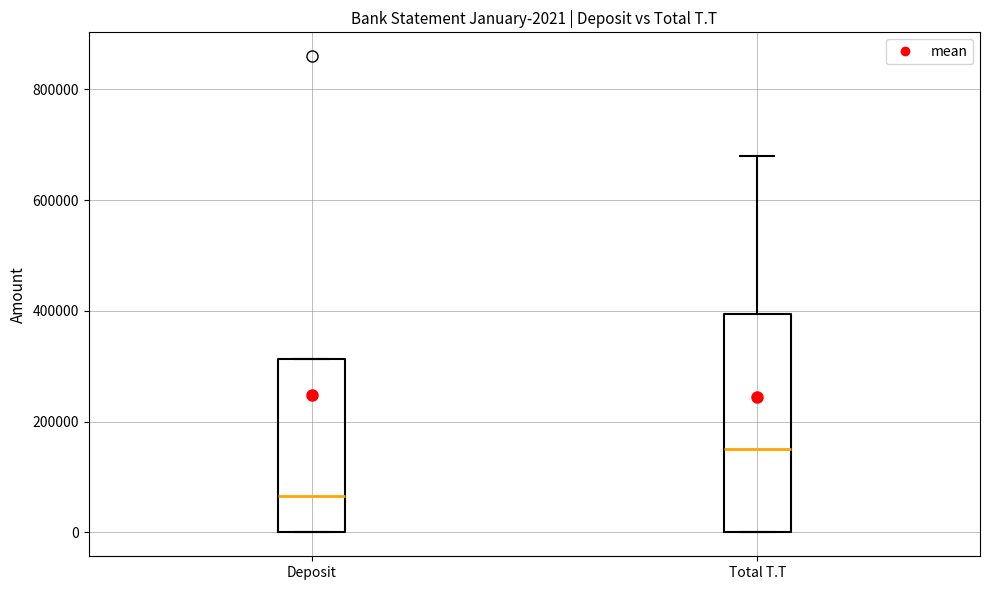

Which box's median line is the highest?

Total T.T